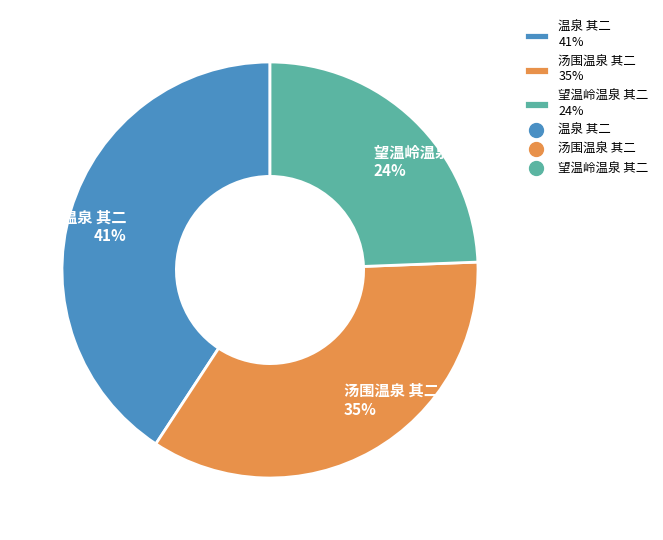

How many slices are in this pie chart?

3